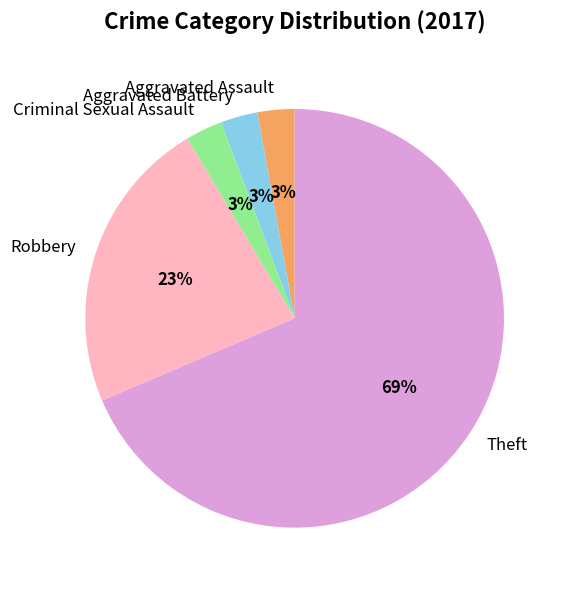

Which category has the biggest portion of the pie?

Theft